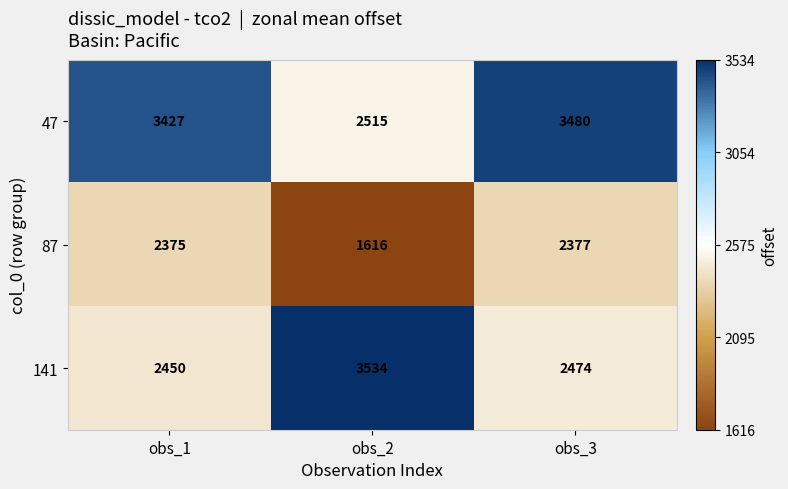

Rank the series by their maximum value, from highest to lowest.

141, 47, 87